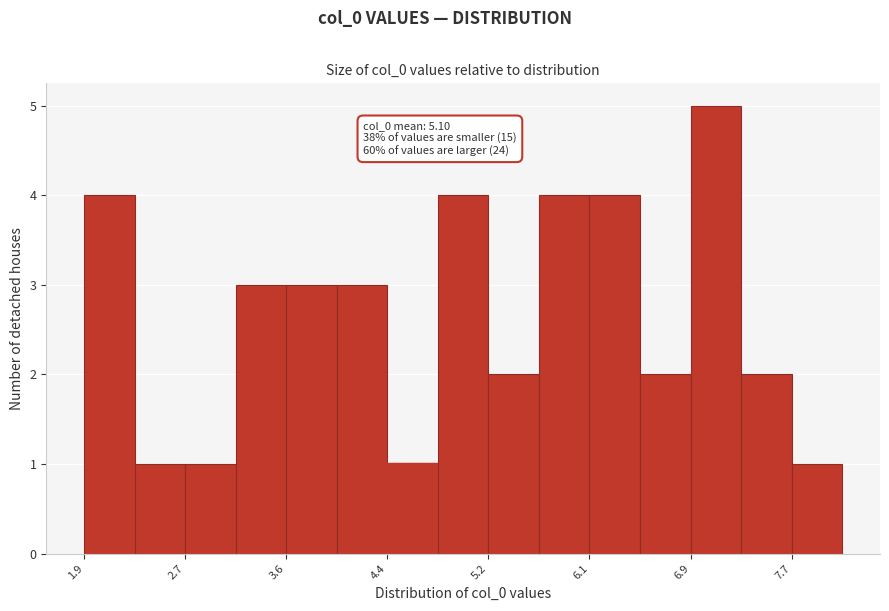

Which range on the x-axis has the tallest bar?

6.9 to 7.3